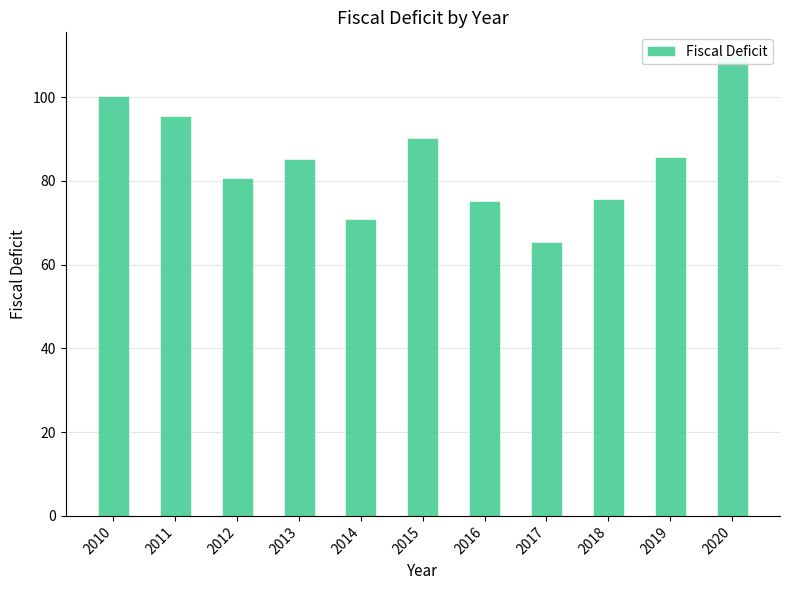

How many values are below 85?

5